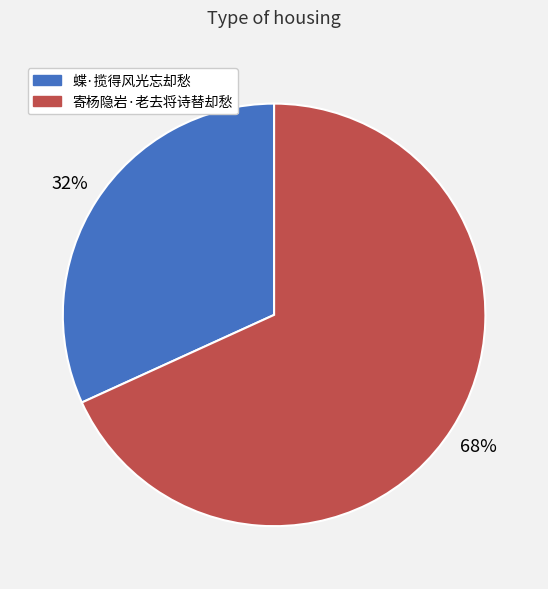

Approximately how many times larger is the value at 寄杨隐岩·老去将诗替却愁 compared to 蝶·揽得风光忘却愁?

2.1